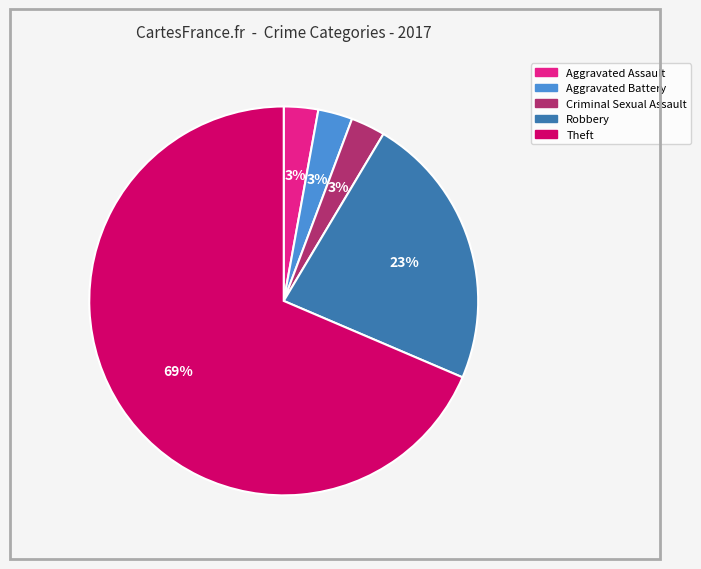

What is the largest slice in the pie chart?

Theft